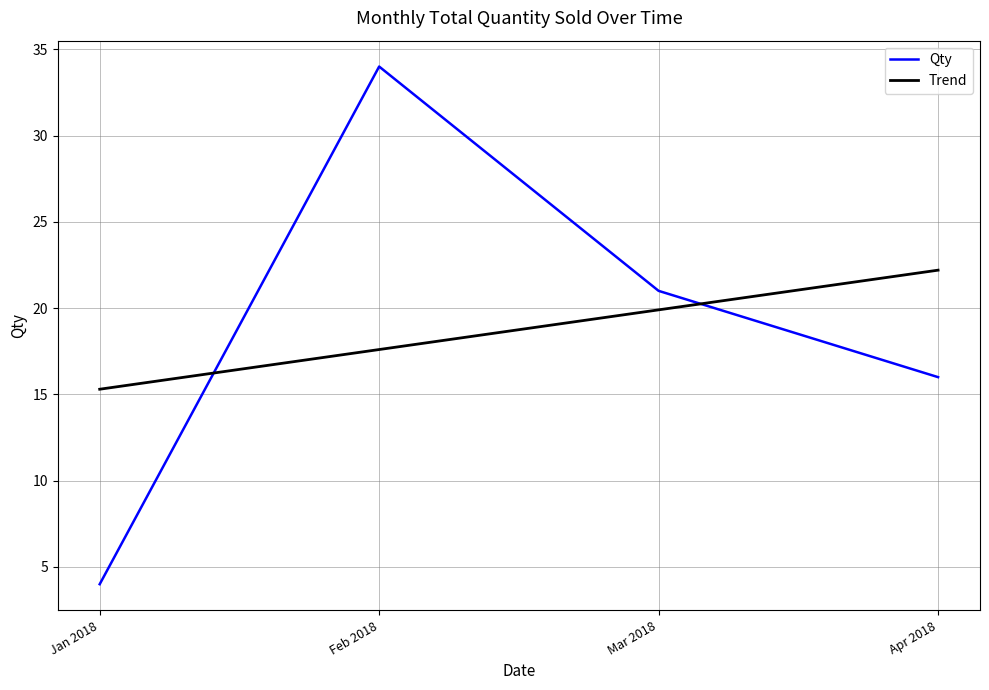

List the series in order of their peak value, lowest first.

Trend, Qty